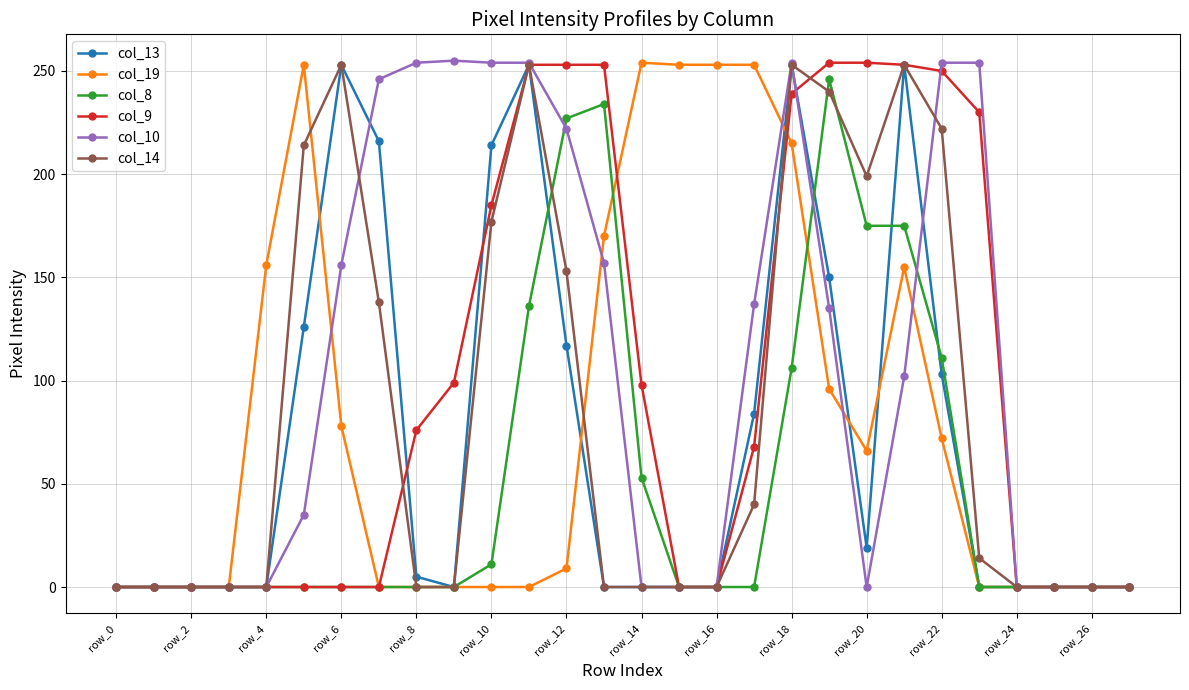

At how many categories does at least one series exceed 165?

19